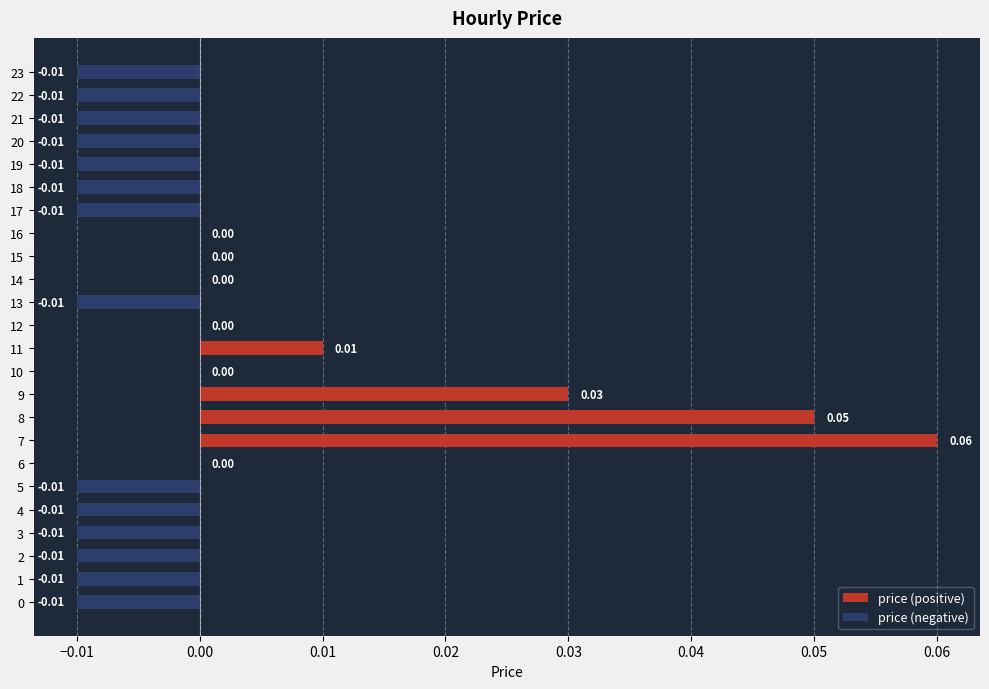

How many values in price (negative) are below zero?

14